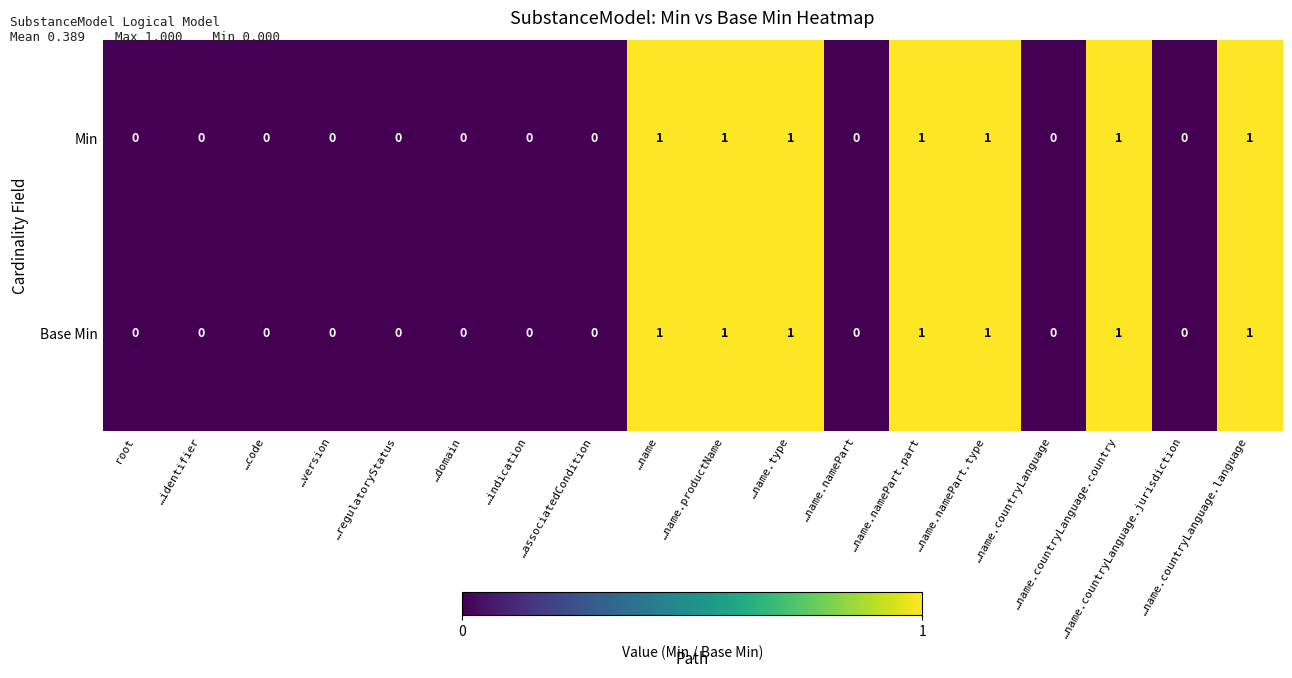

The value of Base Min at …name.countryLanguage.country is 0. True or false?

False